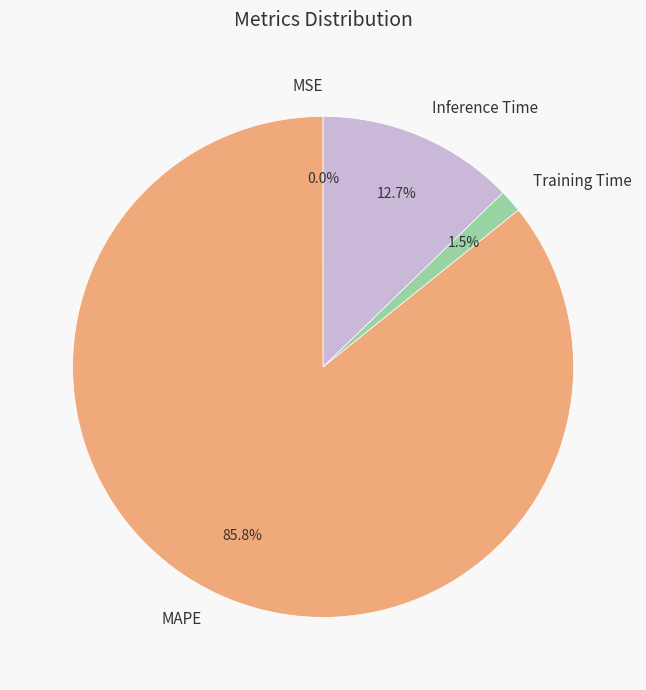

What is the total percentage of Training Time and Inference Time?

14.2%